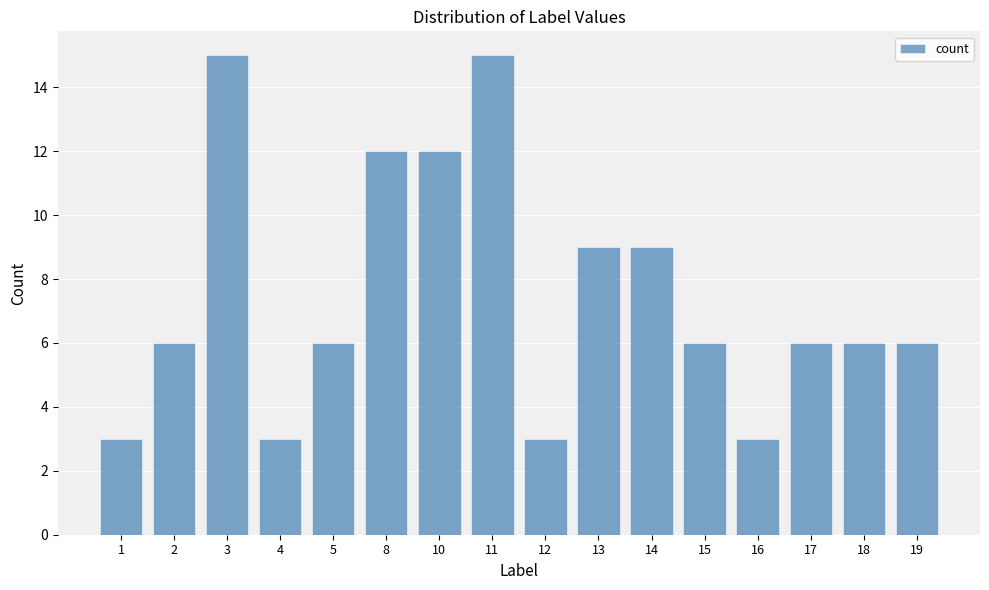

What is the smallest value displayed?

3